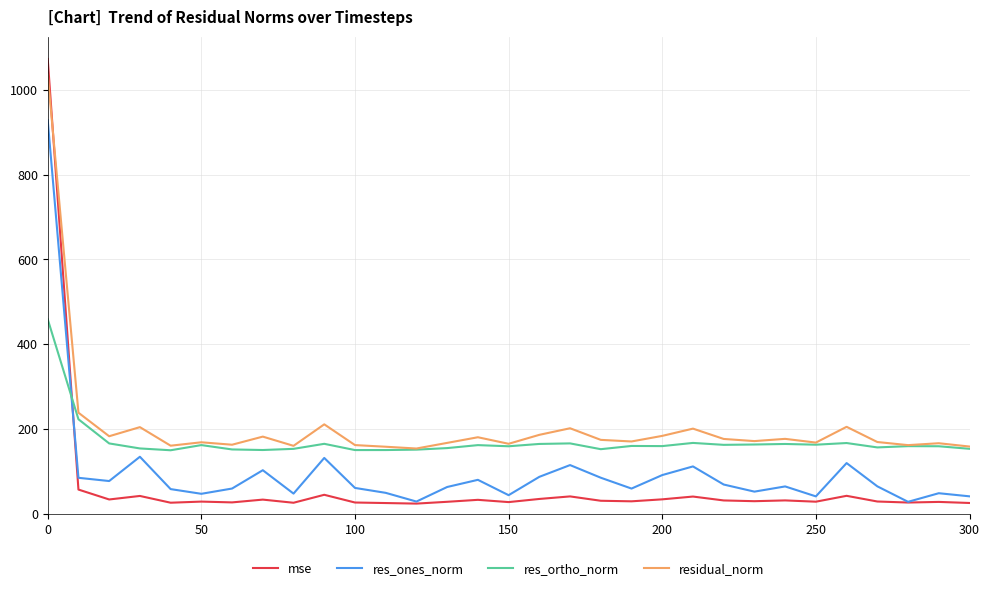

What is the minimum value for res_ortho_norm?

149.5